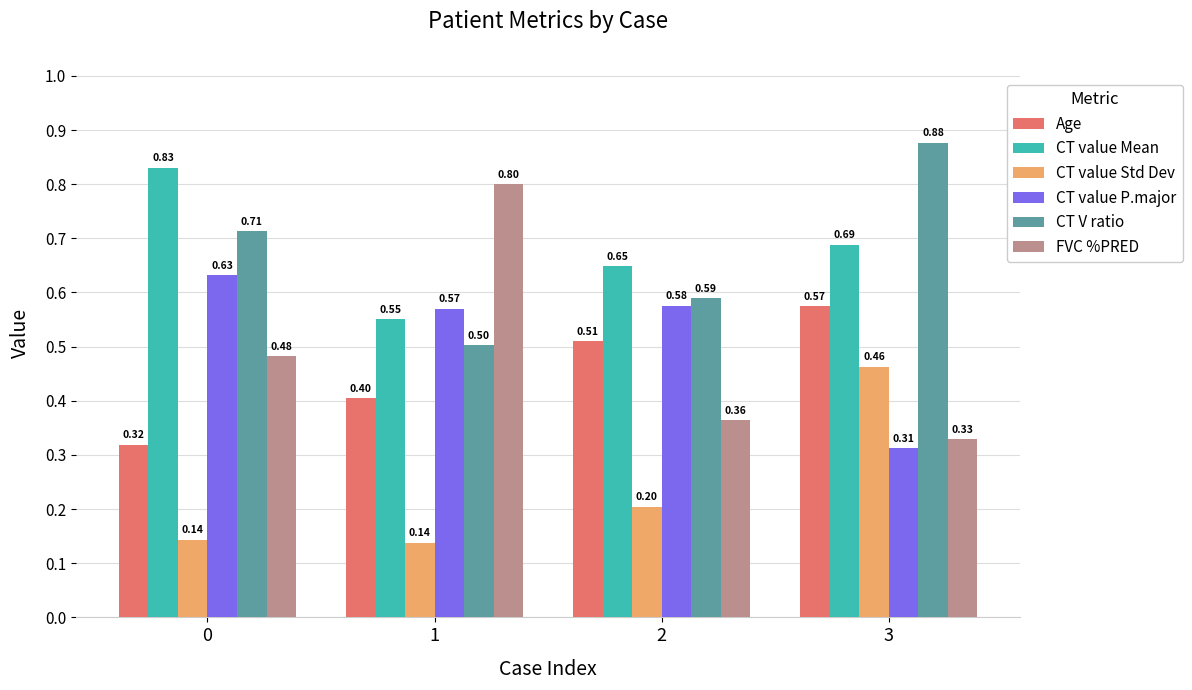

At how many categories does at least one series exceed 0?

4